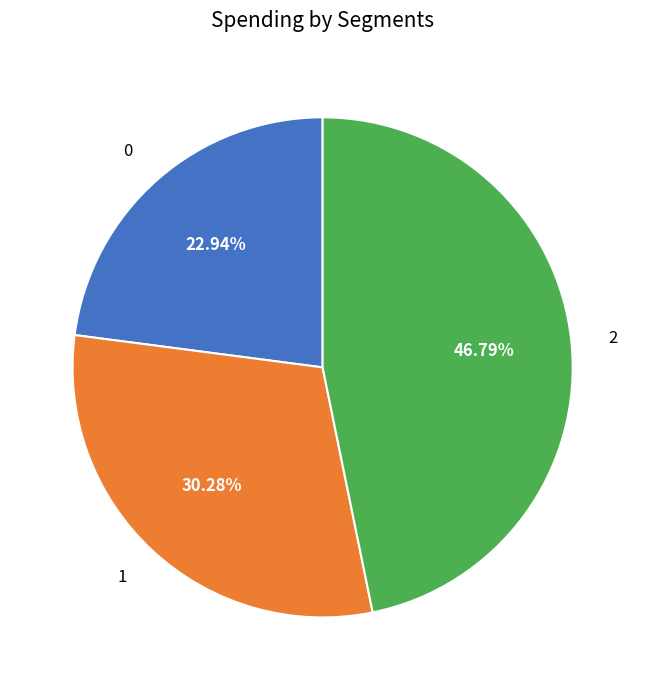

Approximately how many times larger is the value at 0 compared to 2?

0.5